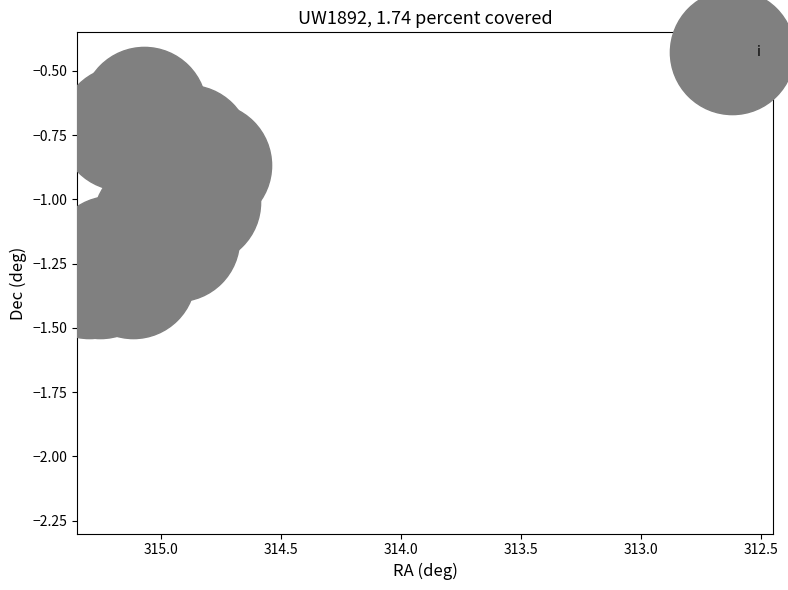

What is the average X value?

315.1